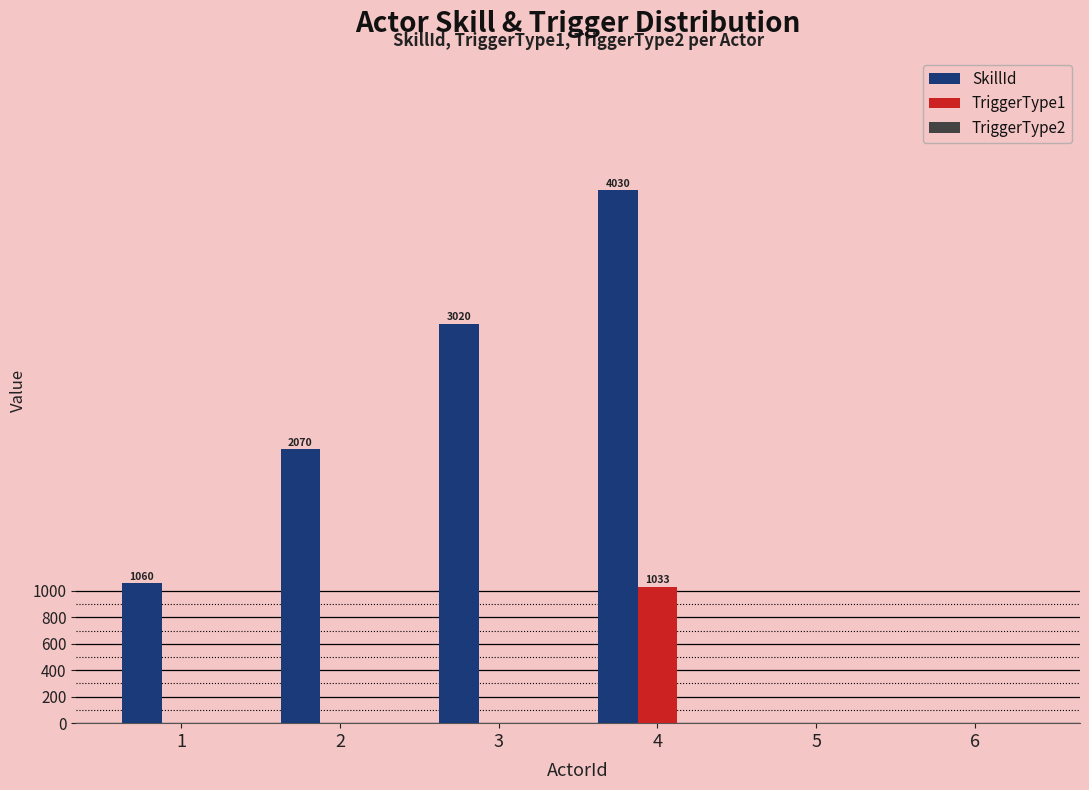

Is the value of TriggerType1 at 1 greater than the value of SkillId at 4?

No